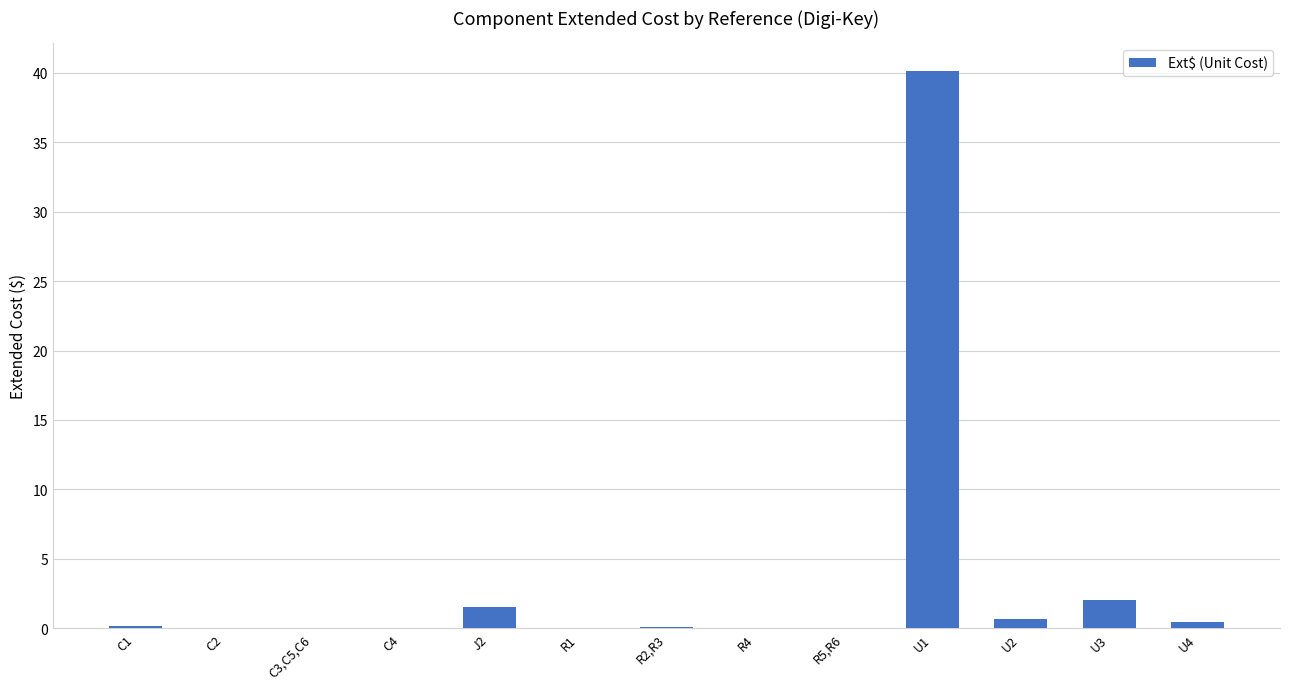

Where is the data nearest to the value 20?

U3